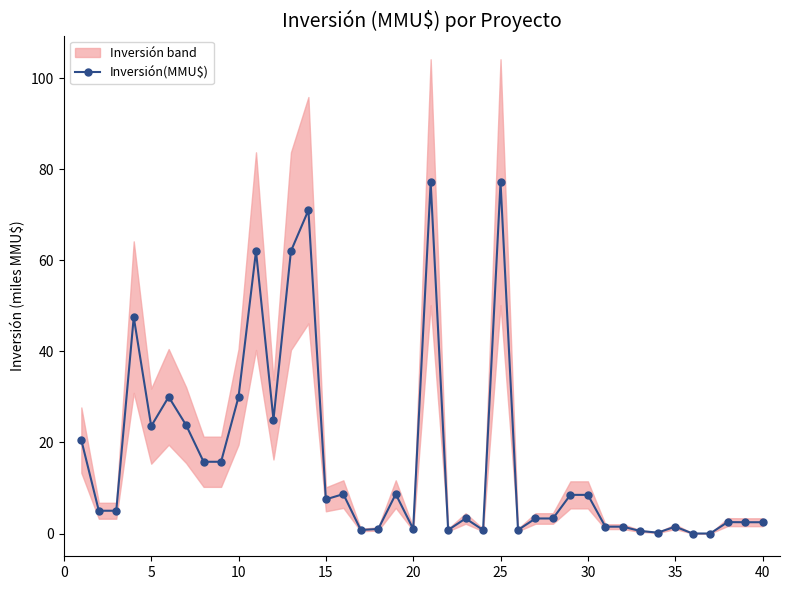

True or false: there are more than 1 points higher than both neighbors.

True